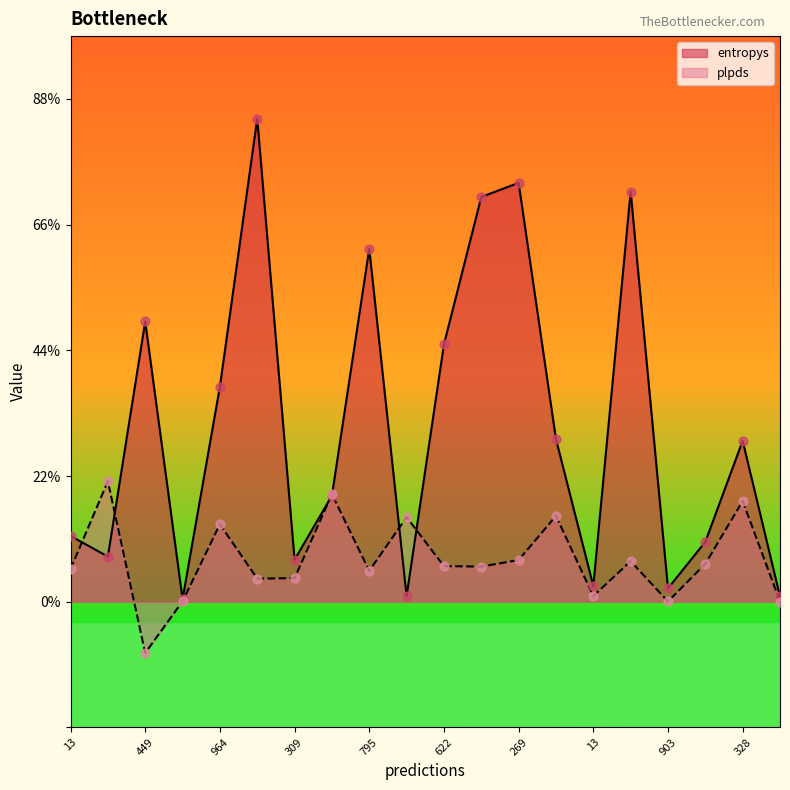

What are all the series names shown in the legend?

entropys, plpds